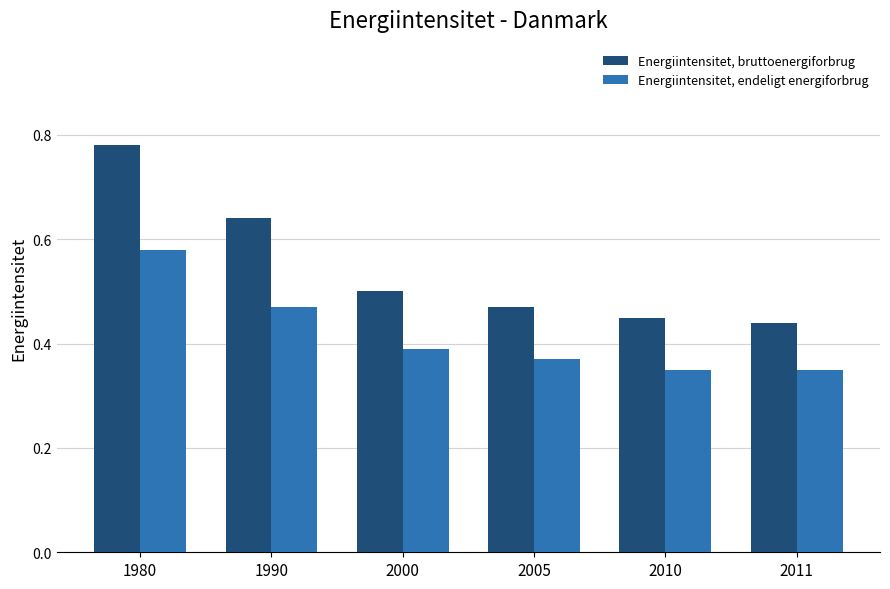

What is the difference between the maximum and minimum values in the Energiintensitet, endeligt energiforbrug series?

0.2